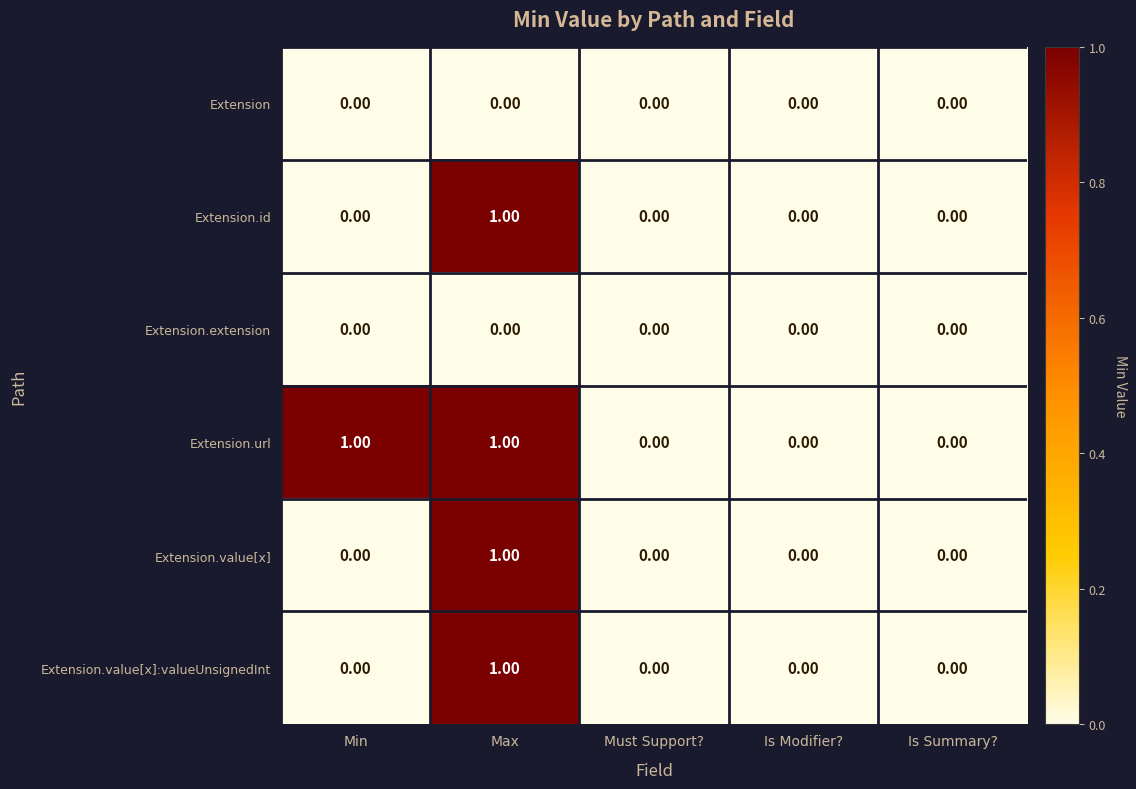

Between Min and Is Summary?, which series saw the biggest shift?

Extension.url